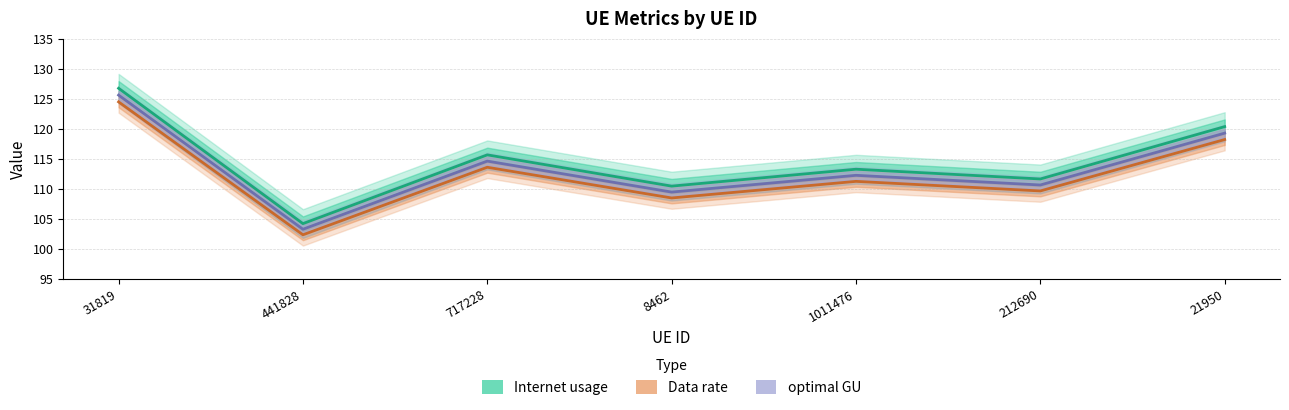

True or false: optimal GU and Data rate cross at least once.

False